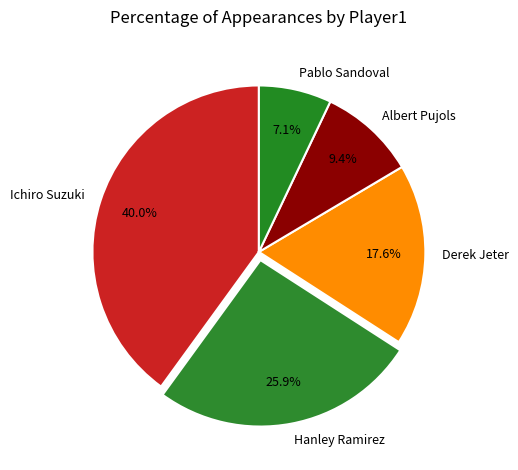

How many segments does this pie chart have?

5